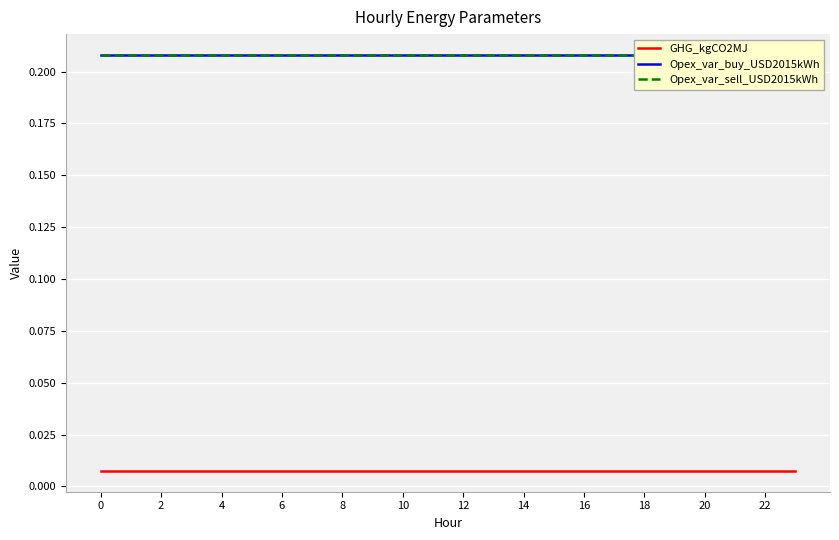

The Opex_var_sell_USD2015kWh series shows 0.1 at 13. True or false?

False